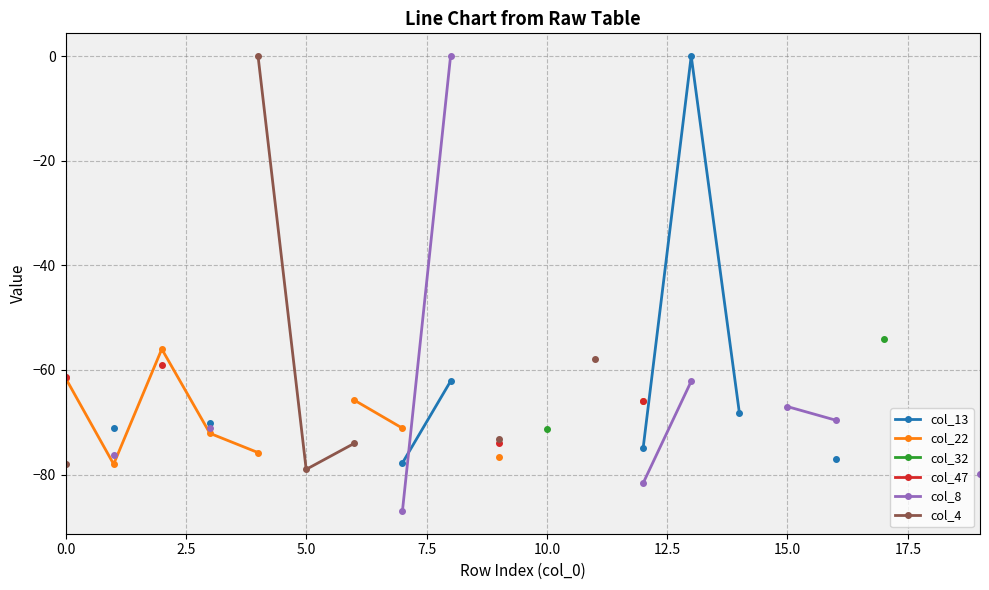

True or false: col_4 and col_32 intersect in this chart.

False